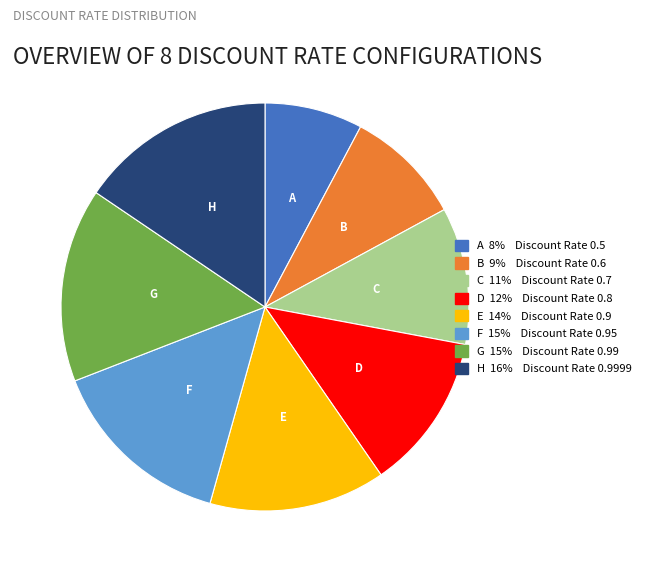

How many slices are in this pie chart?

8